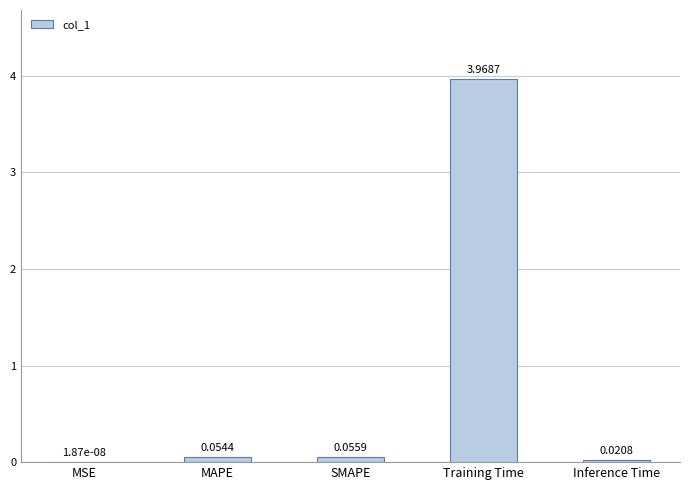

Which has a higher value, Inference Time or SMAPE?

SMAPE